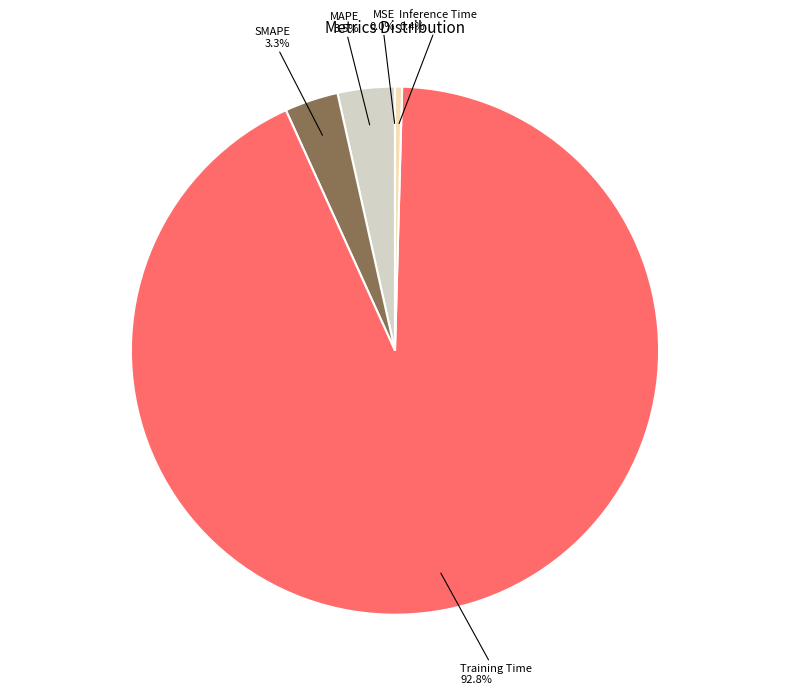

What is the largest slice in the pie chart?

Training Time